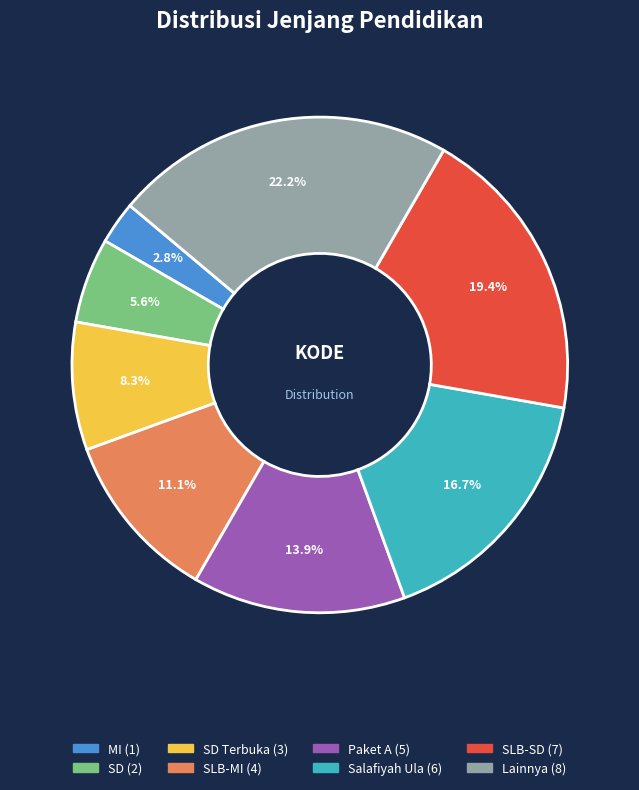

Does any single category account for the majority?

No